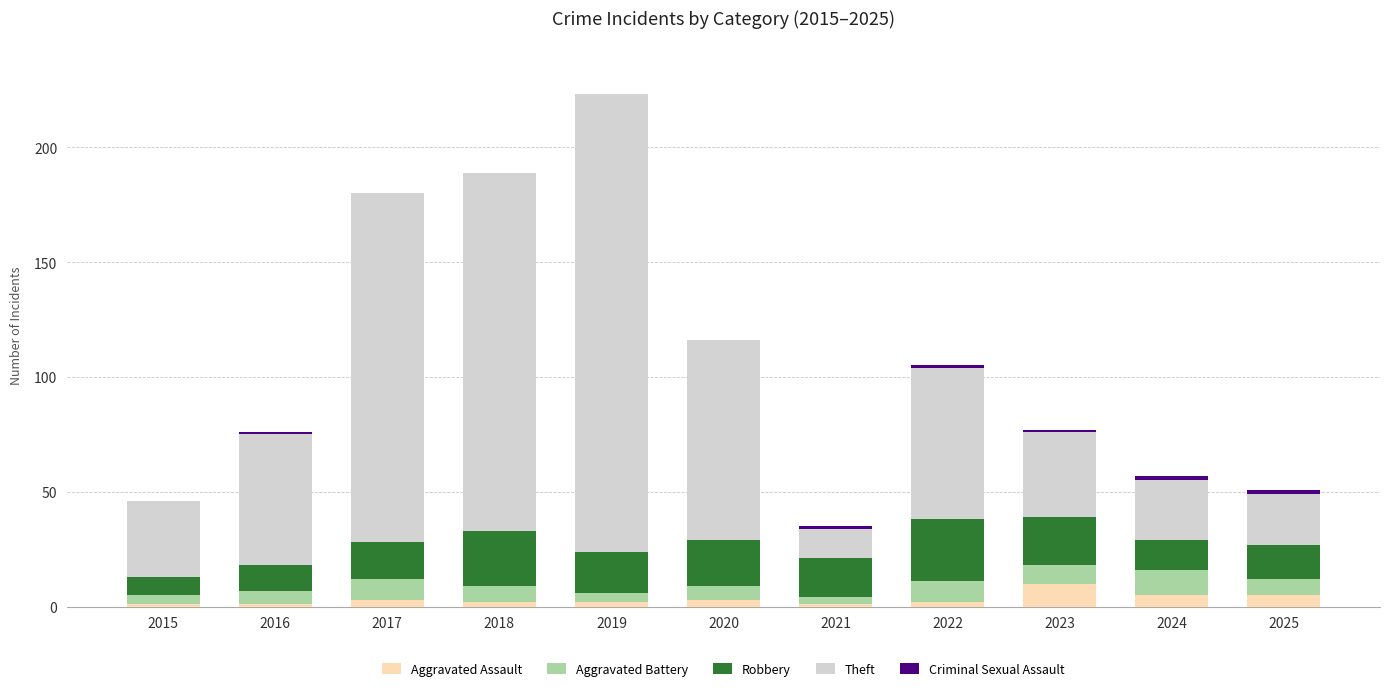

At which category is the sum across all series the highest?

2019